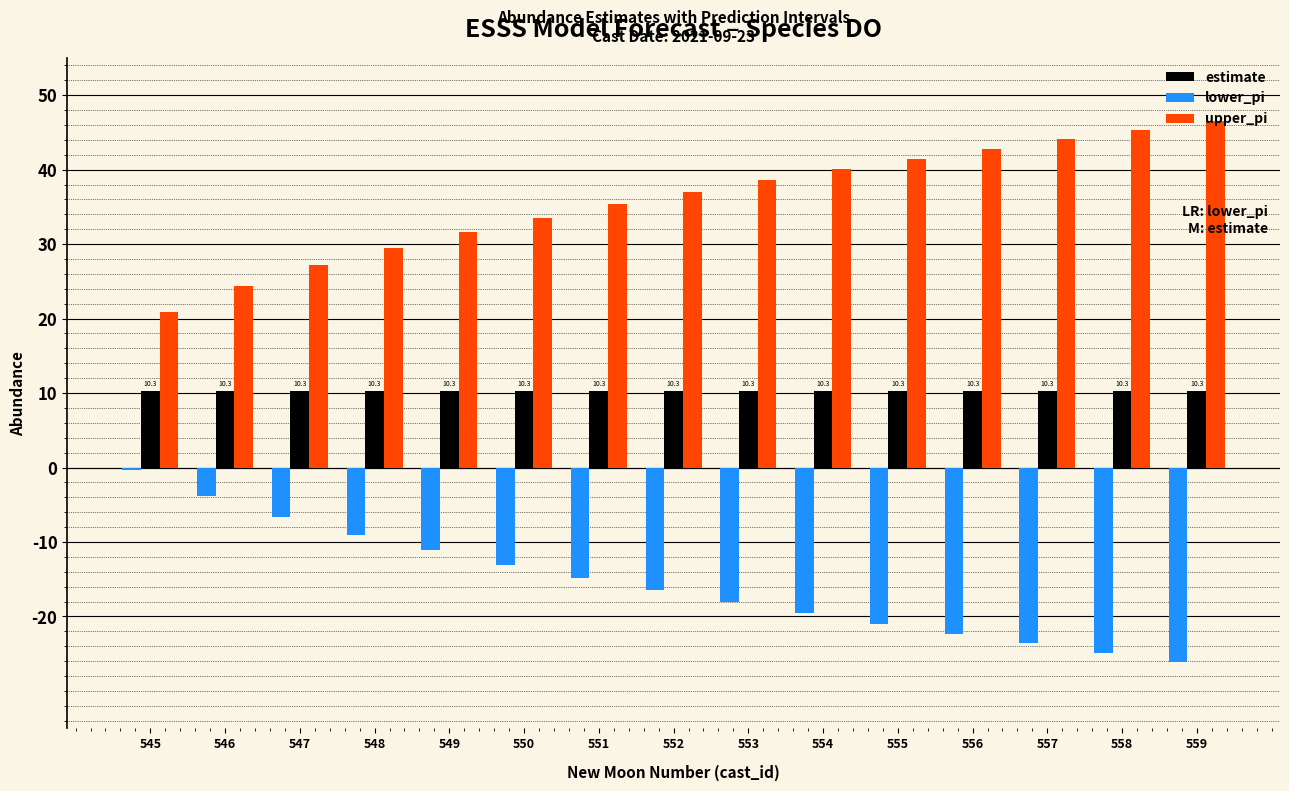

How many data points does each series have?

15